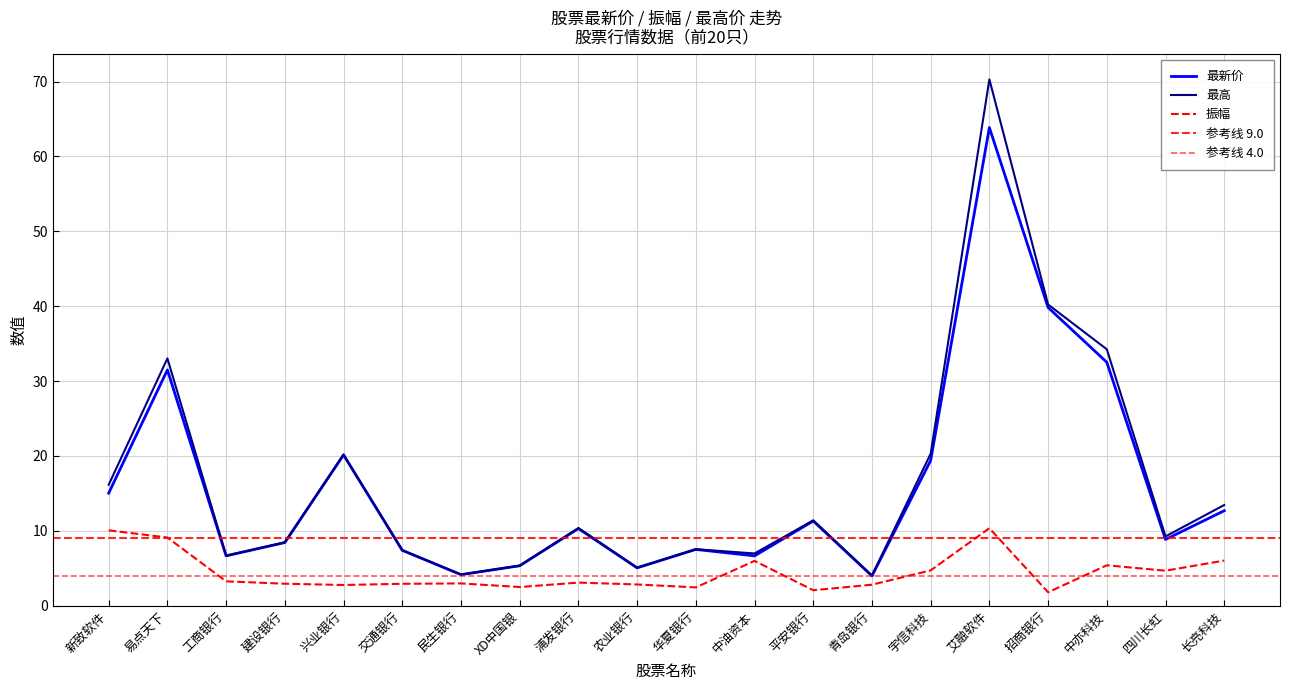

What is the label of the 15th point from the right?

交通银行